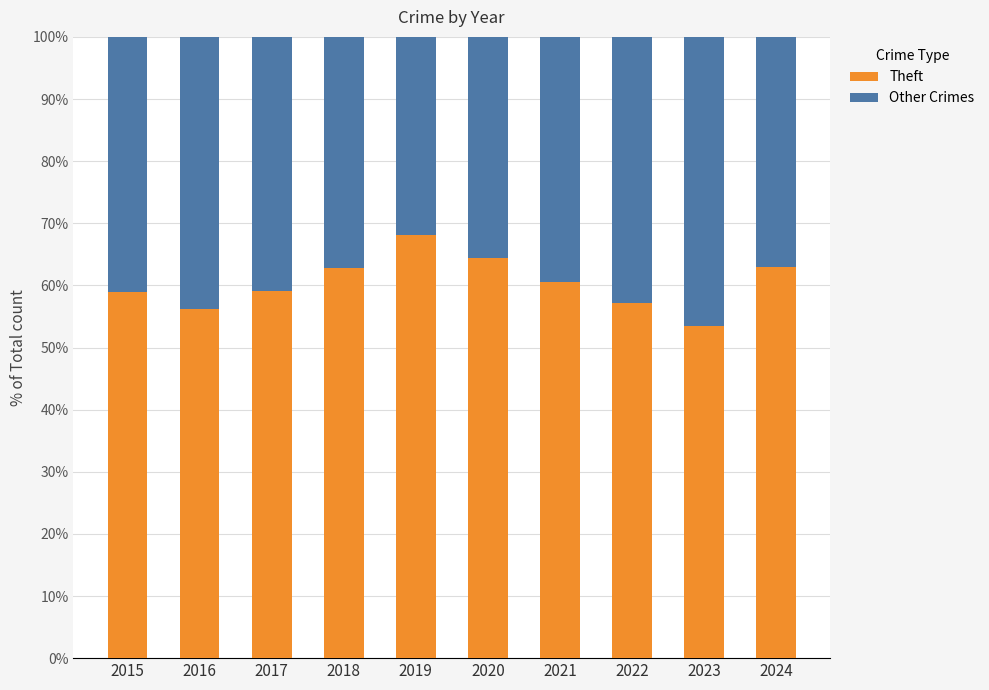

At which label does Theft reach its peak?

2019